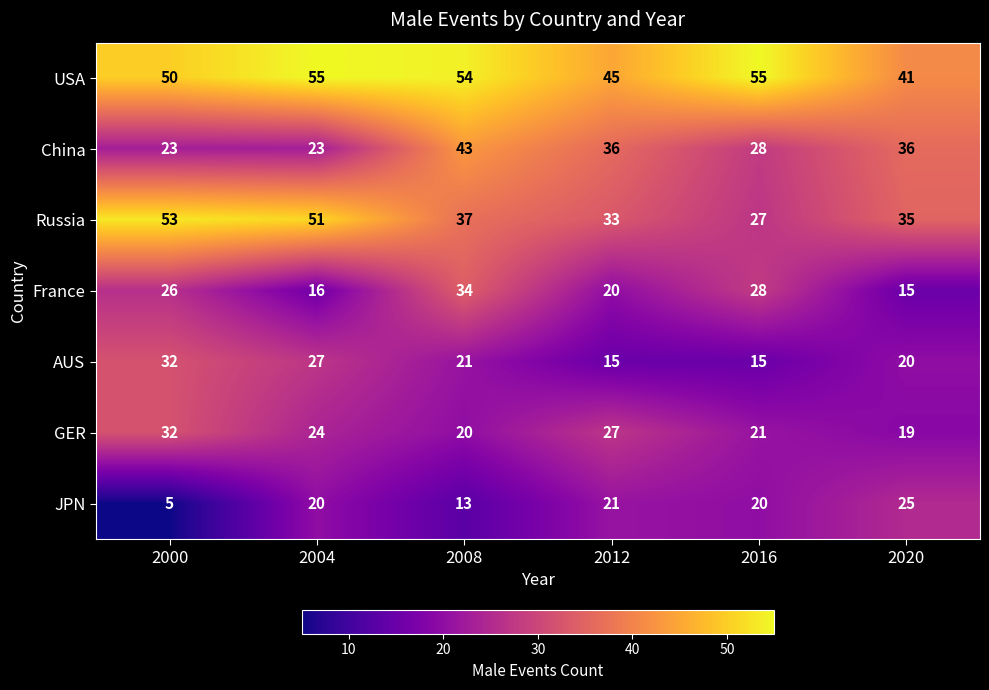

What is the smallest value displayed?

5